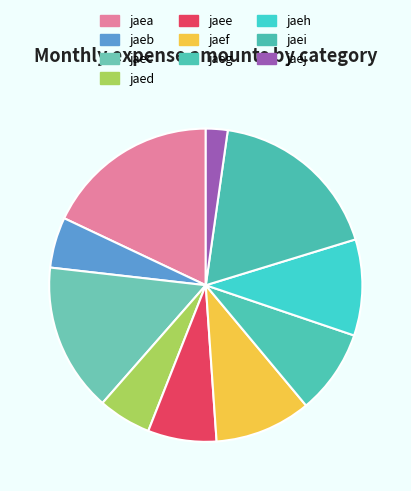

Does jaea represent more than half of the total?

No